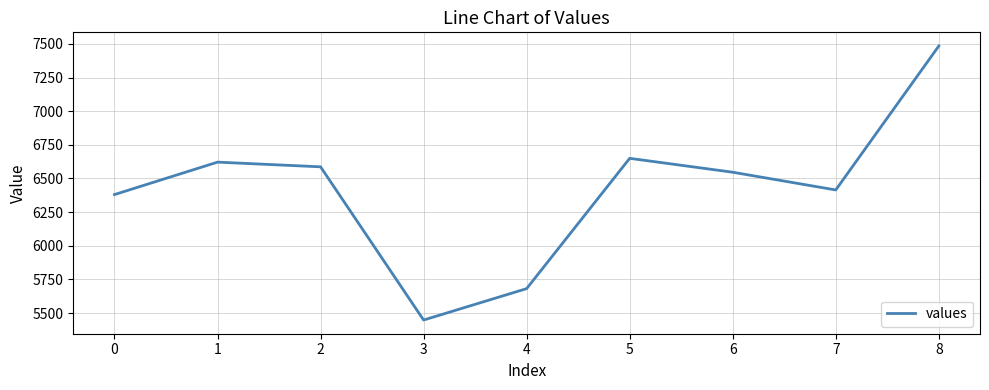

How many lines are shown in the chart?

1